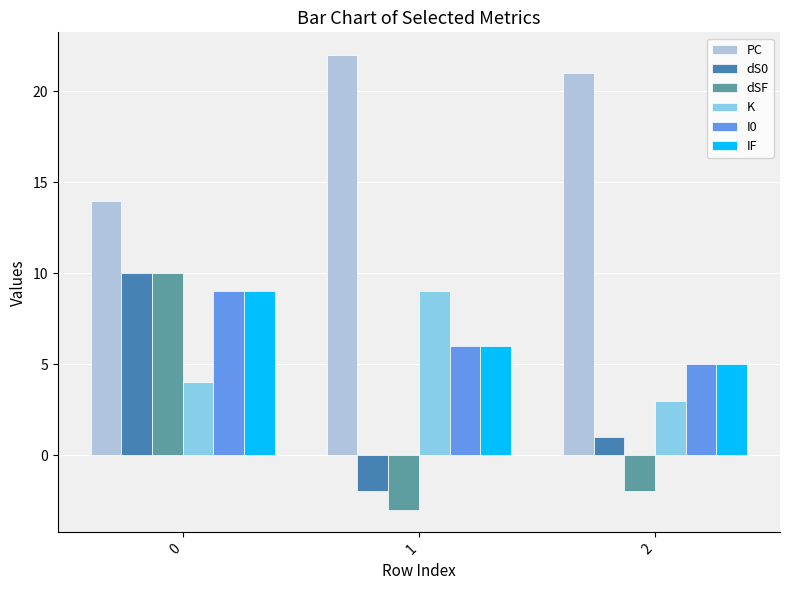

What is the difference between the highest and lowest values at 0?

10